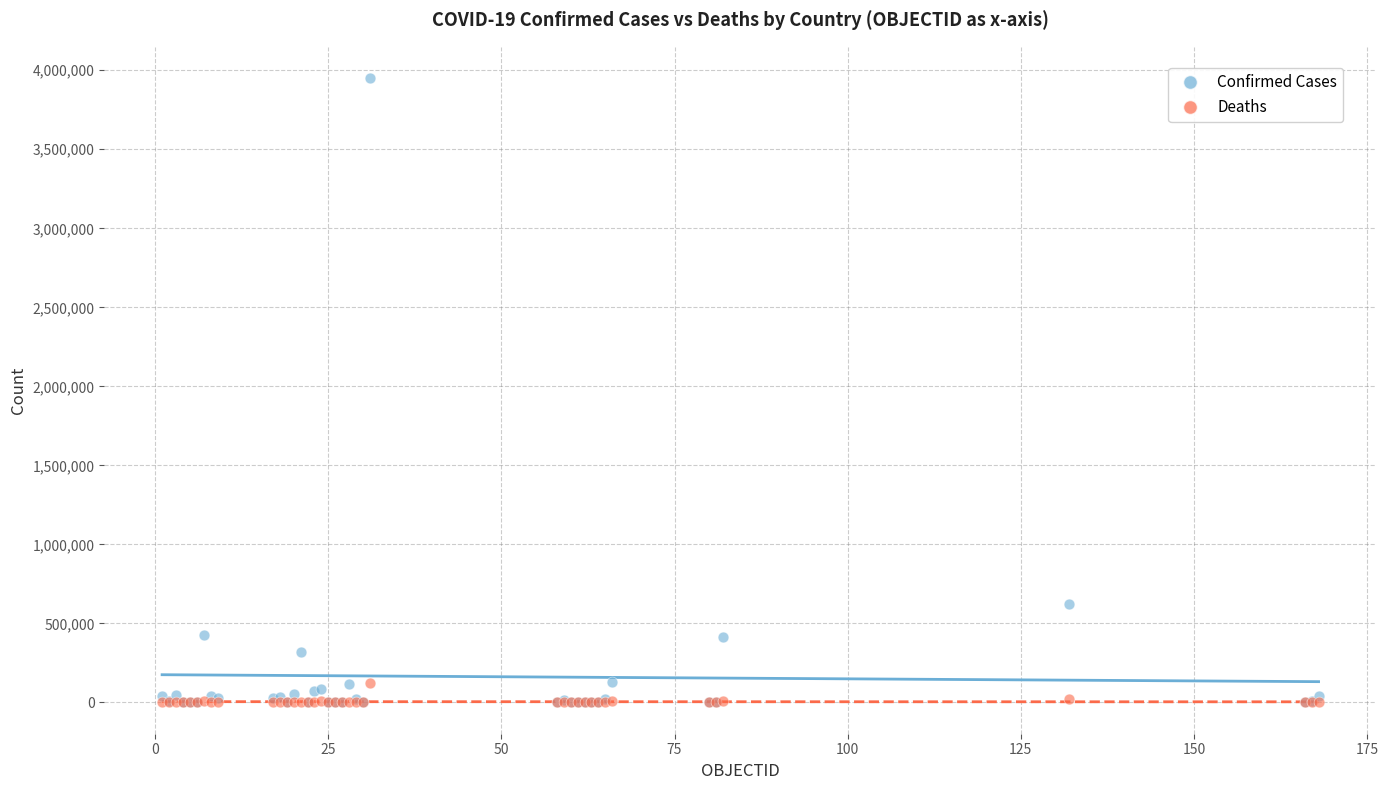

In the Confirmed Cases series, what Y value is closest to 1975512?

624026